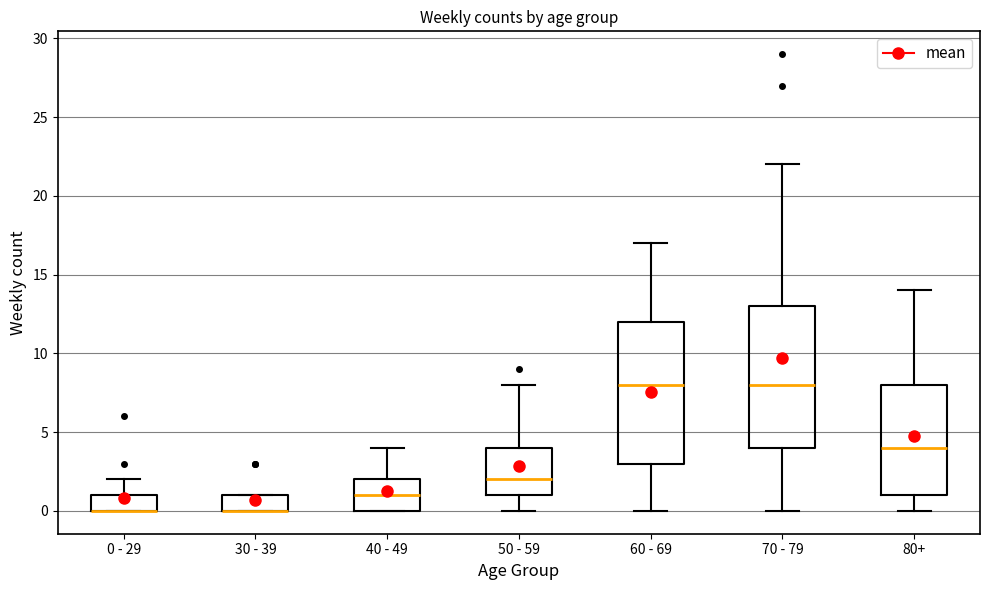

Reading left to right, read every box against the y-axis: the position of its median line, the range the box covers, and the ends of its whiskers. The values are not printed on the chart, so give them approximately, as read against the axis.

0 - 29: median 0 (drawn on the box's lower edge), box 0 to 1, whiskers 0 to 2
30 - 39: median 0 (drawn on the box's lower edge), box 0 to 1, whiskers 0 to 1
40 - 49: median 1, box 0 to 2, whiskers 0 to 4
50 - 59: median 2, box 1 to 4, whiskers 0 to 8
60 - 69: median 8, box 3 to 12, whiskers 0 to 17
70 - 79: median 8, box 4 to 13, whiskers 0 to 22
80+: median 4, box 1 to 8, whiskers 0 to 14